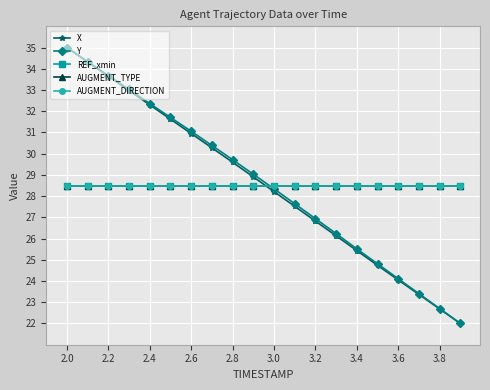

Which series has the largest total across all categories?

Y